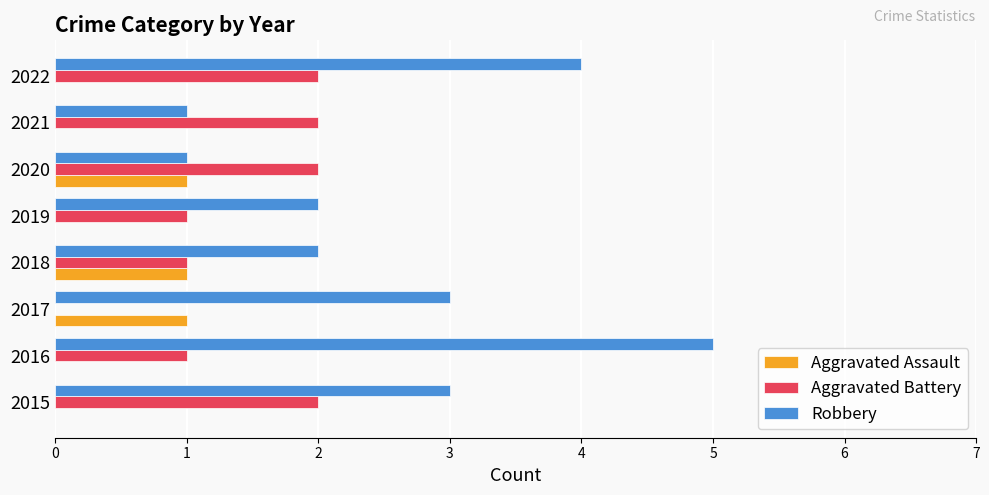

Which series has the largest total across all categories?

Robbery